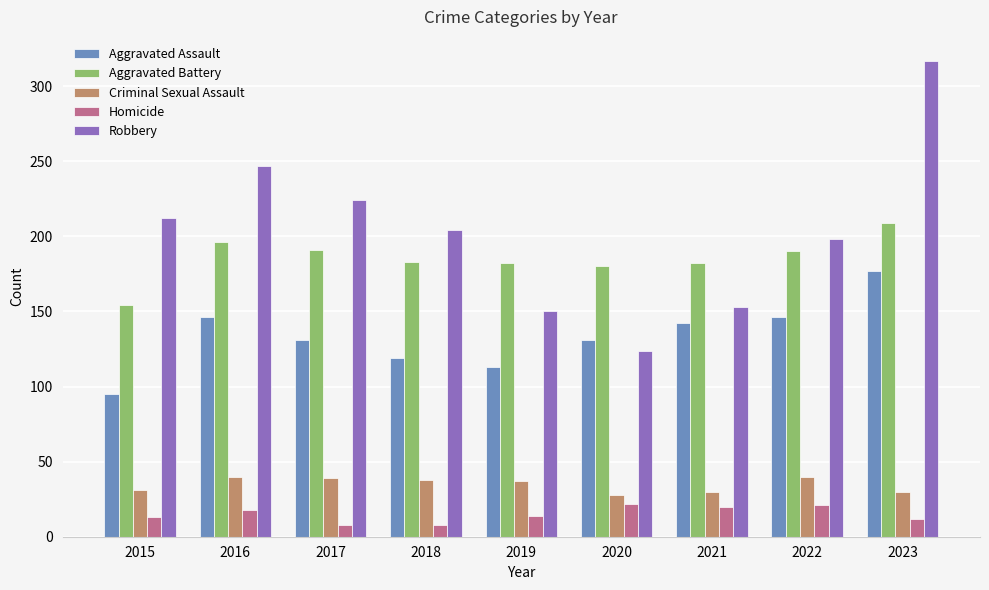

Which series changed the most between 2017 and 2018?

Robbery